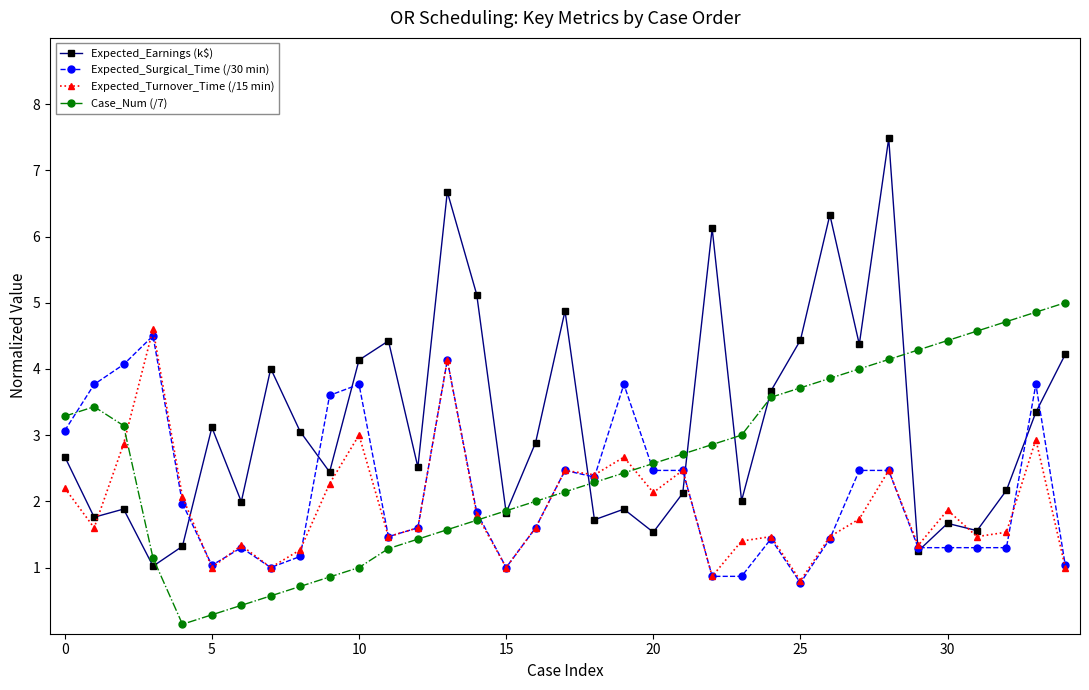

What is the greatest value displayed?

7.5